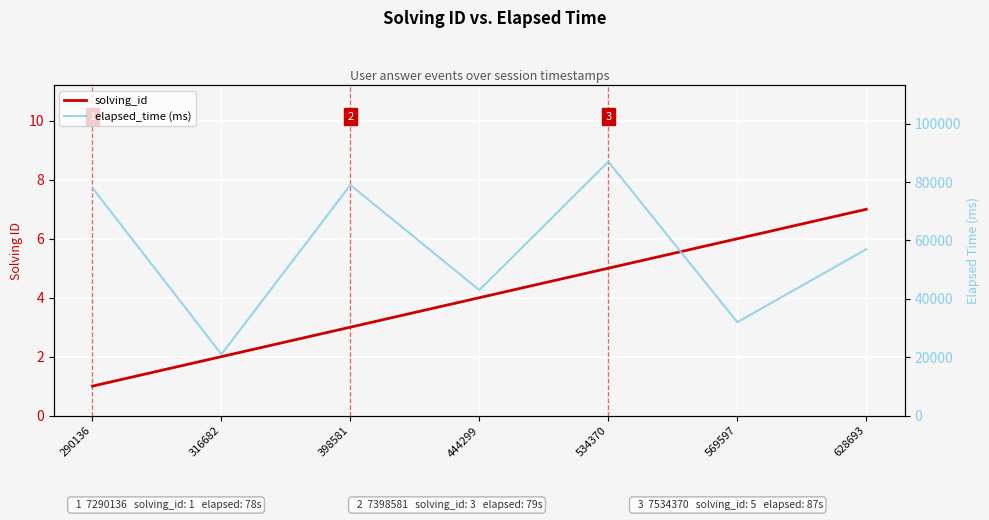

Between 290136 and 628693, which is larger?

628693